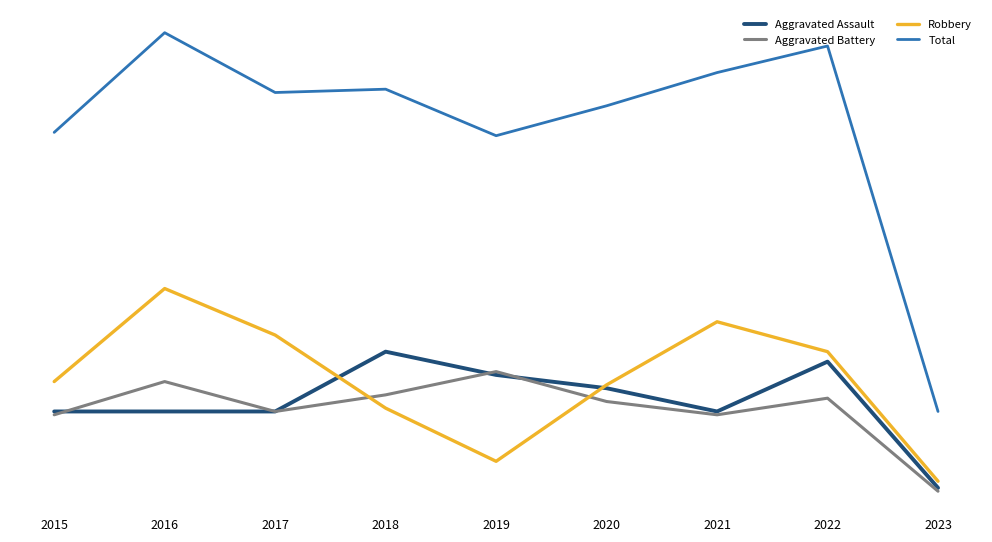

Does the chart have visible grid lines?

Yes